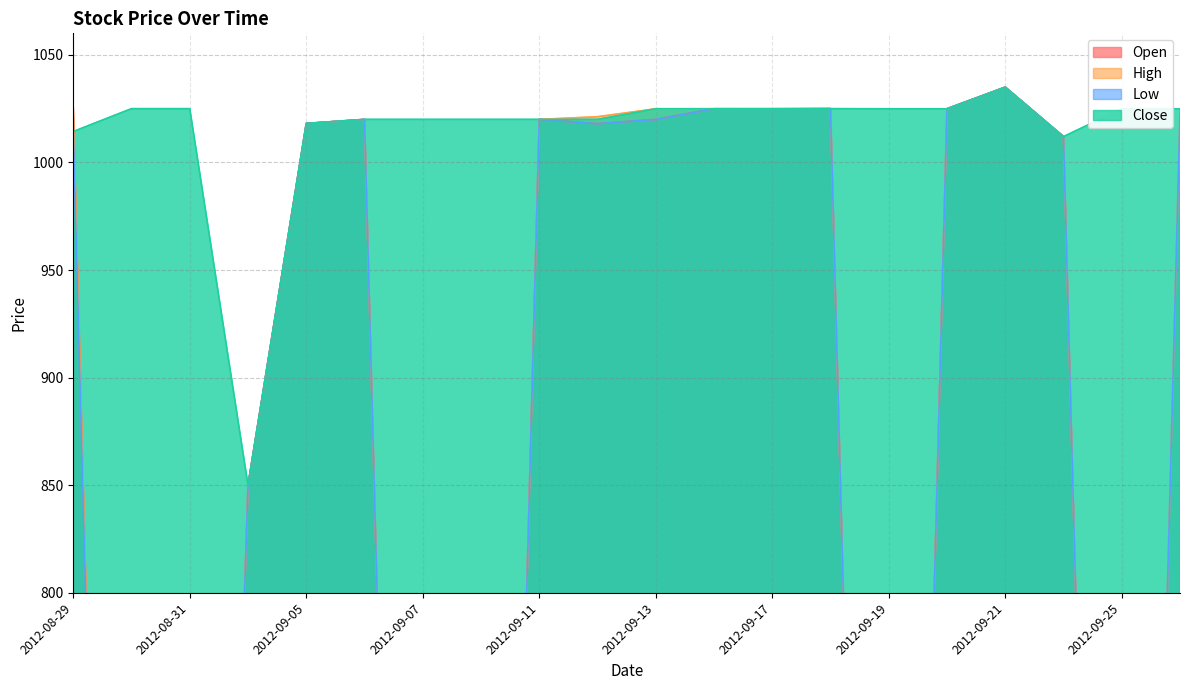

What are all the series names shown in the legend?

Open, High, Low, Close